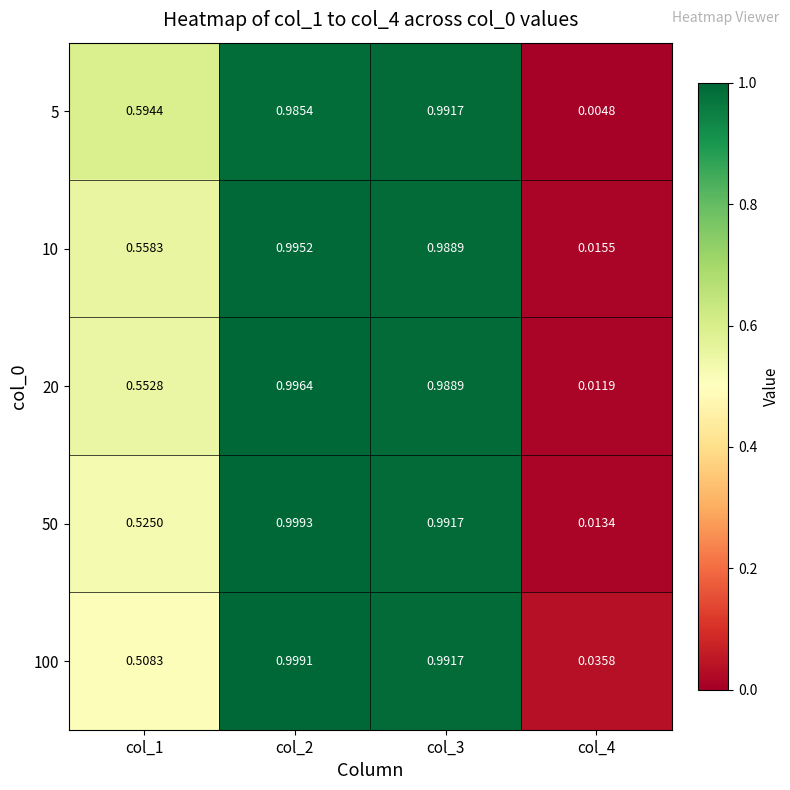

Between col_4 and col_1, which is larger?

col_1